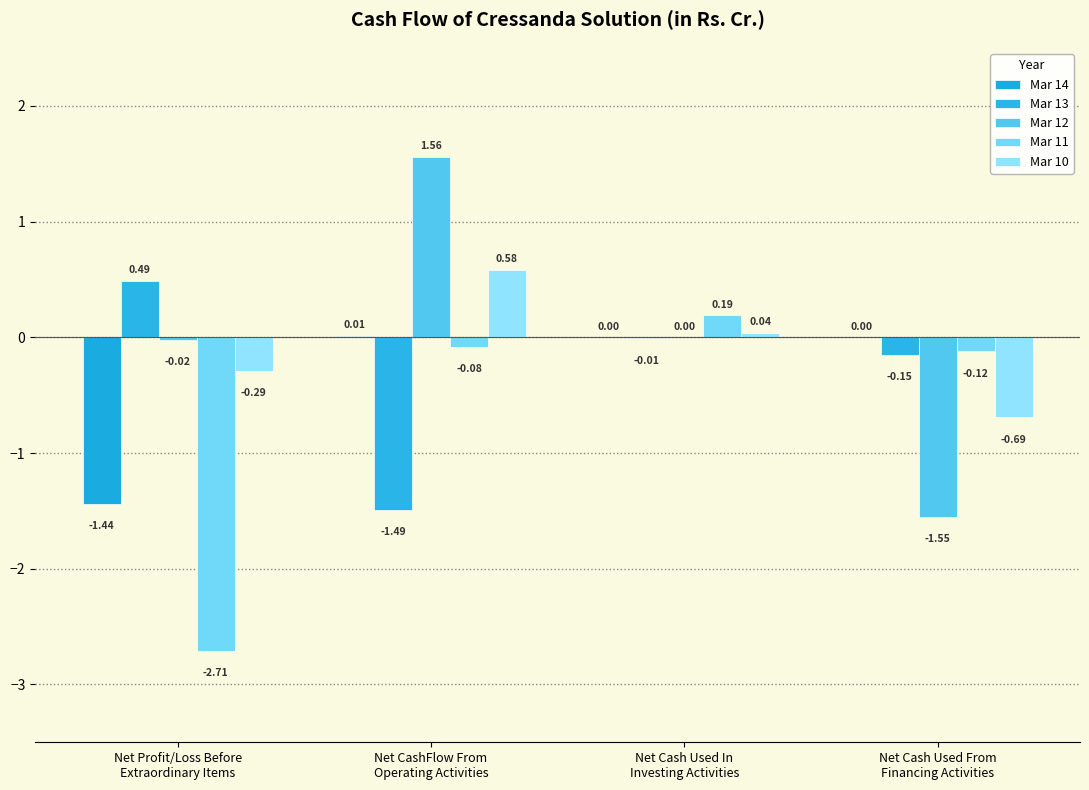

What is the label of the 2nd bar from the right?

Net Cash Used In
Investing Activities